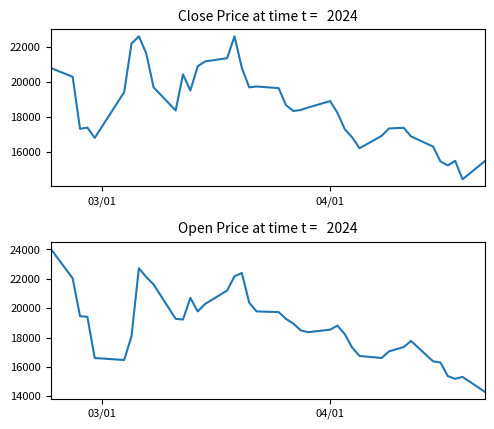

True or false: Open has a value of 22270 at 5.

False